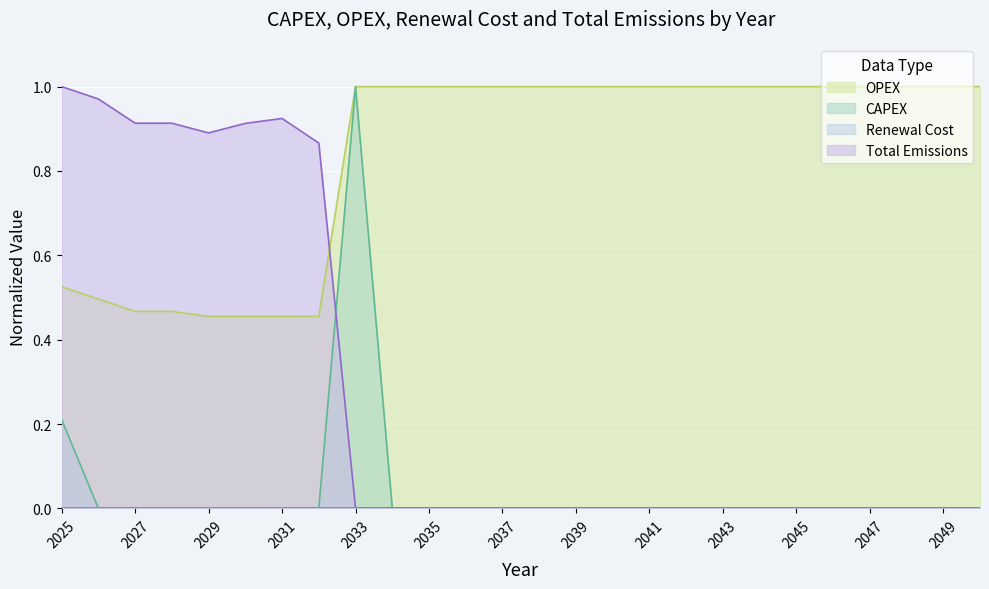

Which series has the largest total across all categories?

OPEX